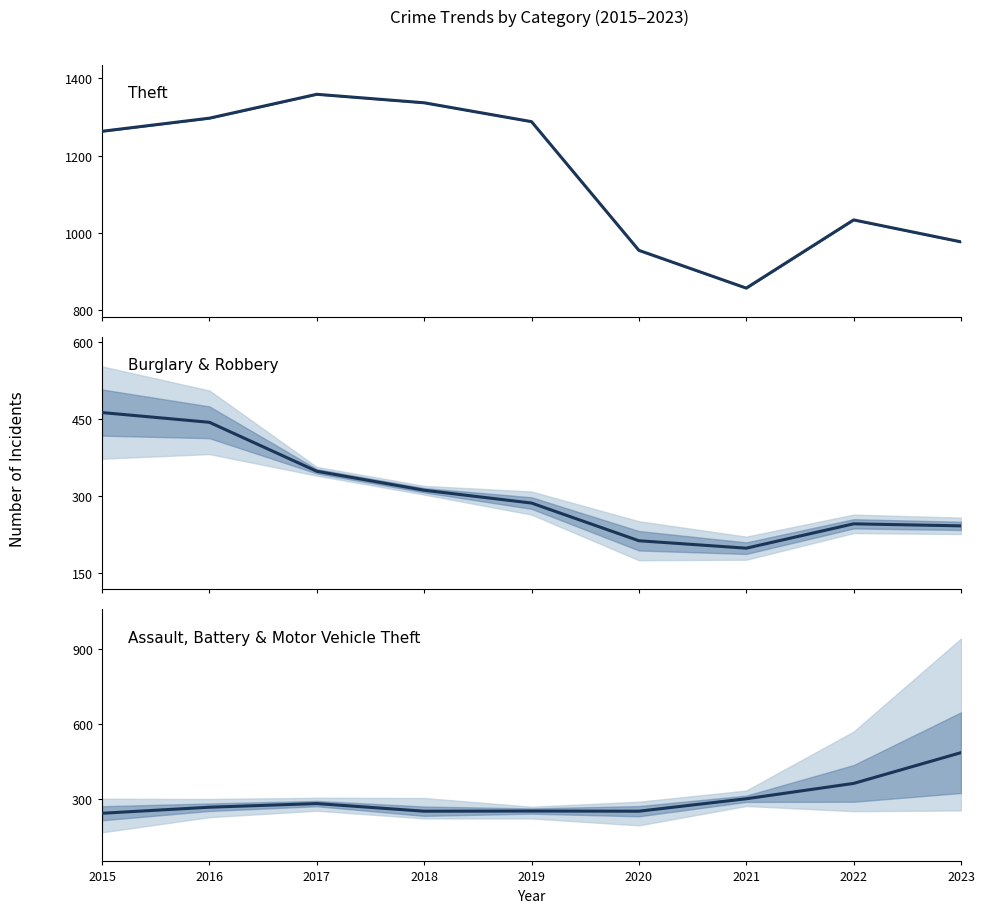

Which label corresponds to the smallest value in the chart?

2021